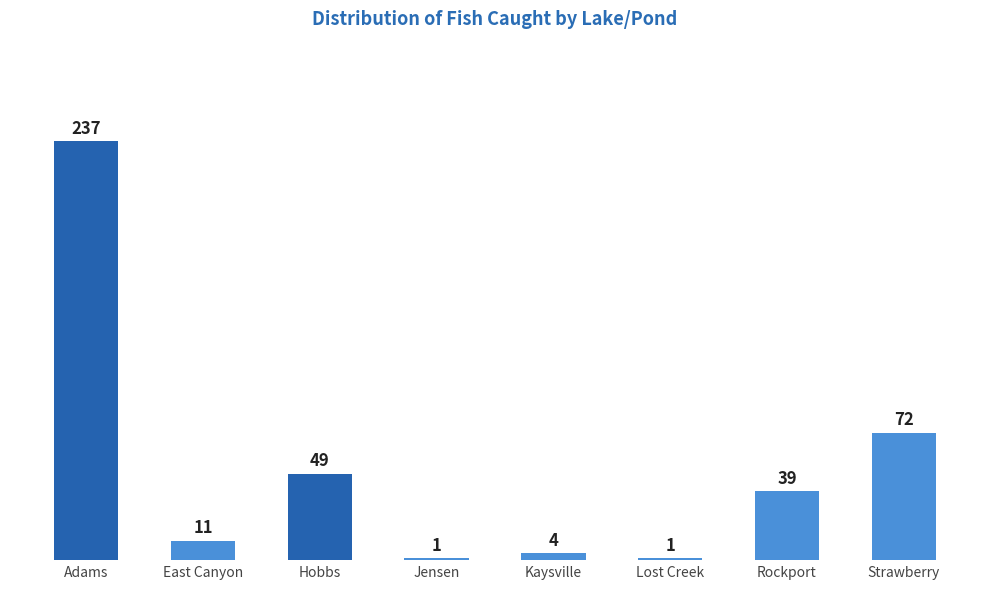

Which has a higher value, Hobbs or Strawberry?

Strawberry